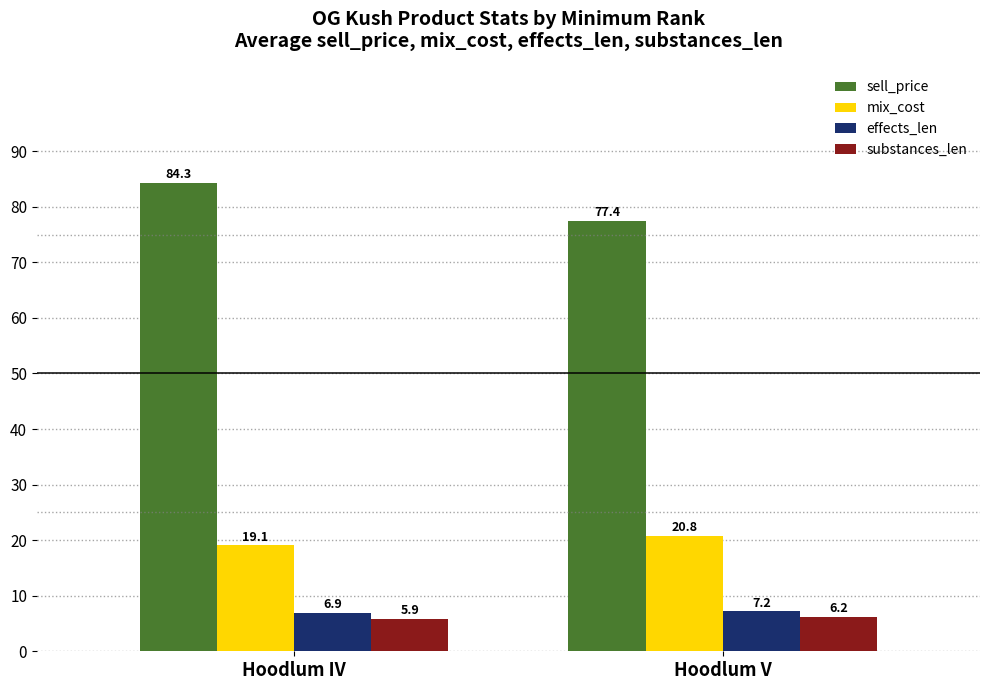

At Hoodlum V, list the series in order from smallest to largest.

substances_len, effects_len, mix_cost, sell_price